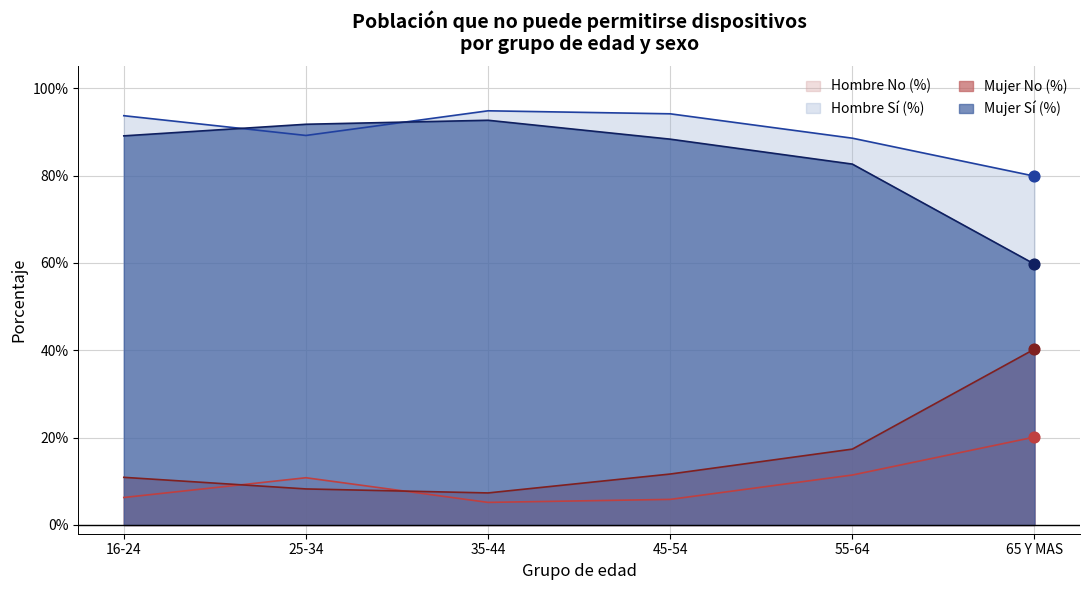

Which series has the largest total across all categories?

Hombre Sí (%)